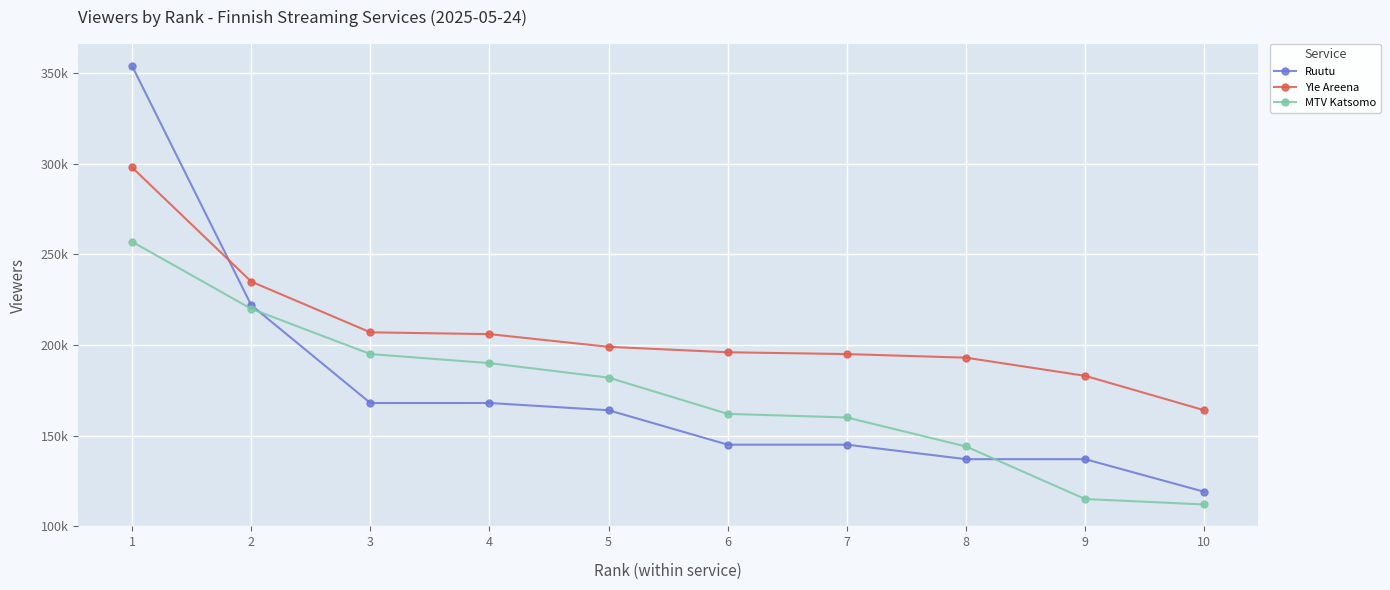

What is the smallest value displayed?

112000